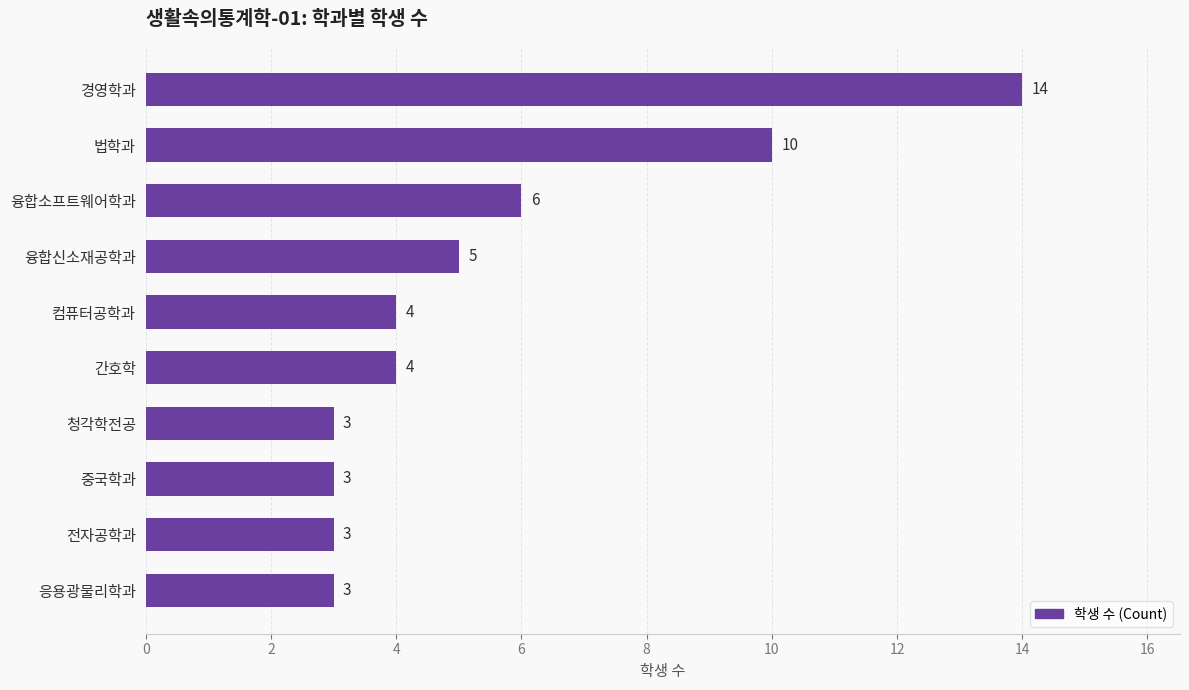

Is it true that the value at 융합신소재공학과 is 1?

False